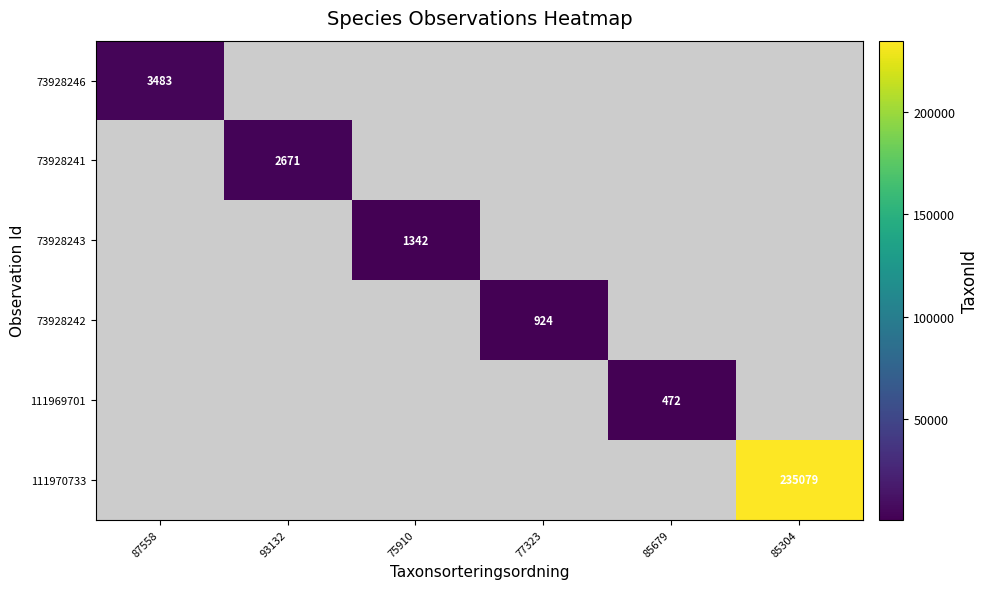

At how many categories does at least one series exceed 215323?

1